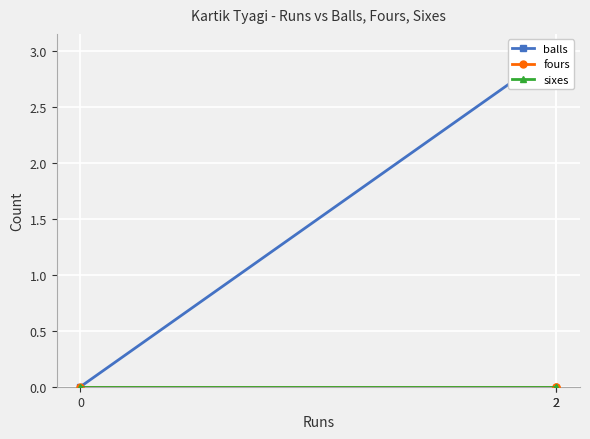

At 2, list the series in order from largest to smallest.

balls, fours, sixes